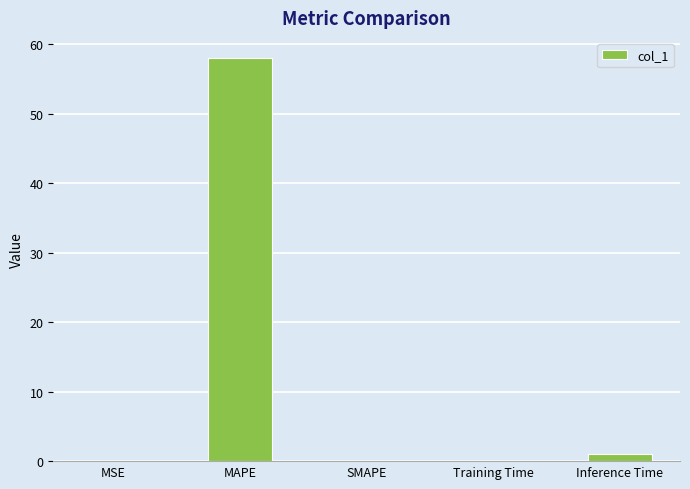

True or false: the data shows 30.8 at MAPE.

False